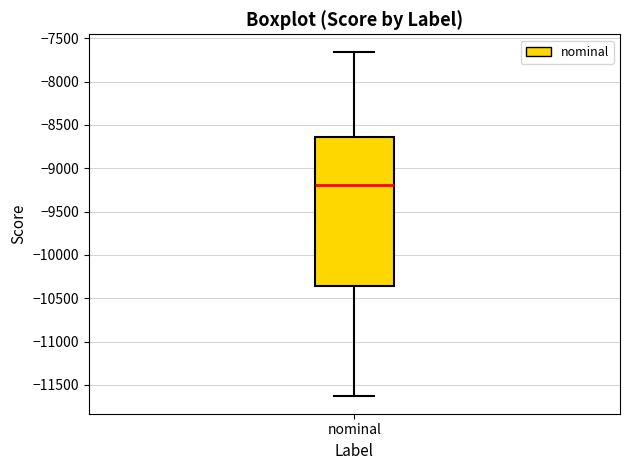

Transcribe this box plot: give where the median line is, the range the box spans, and where the two whiskers end, as read against the y-axis. The values are not printed on the chart, so give them approximately, as read against the axis.

median -9200, box -10350 to -8650, whiskers -11650 to -7650